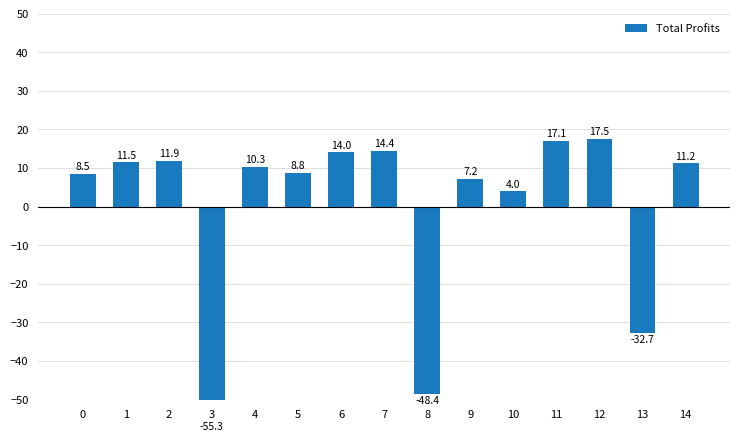

What is the greatest value displayed?

17.5